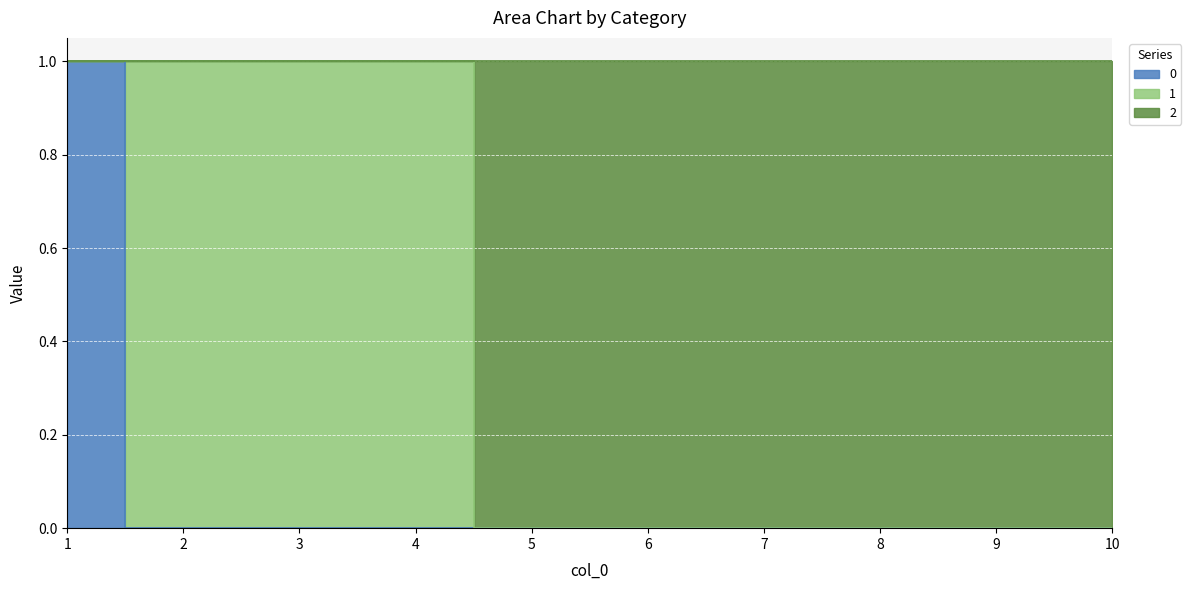

What is the sum of the 2 values at 3 and 4?

2